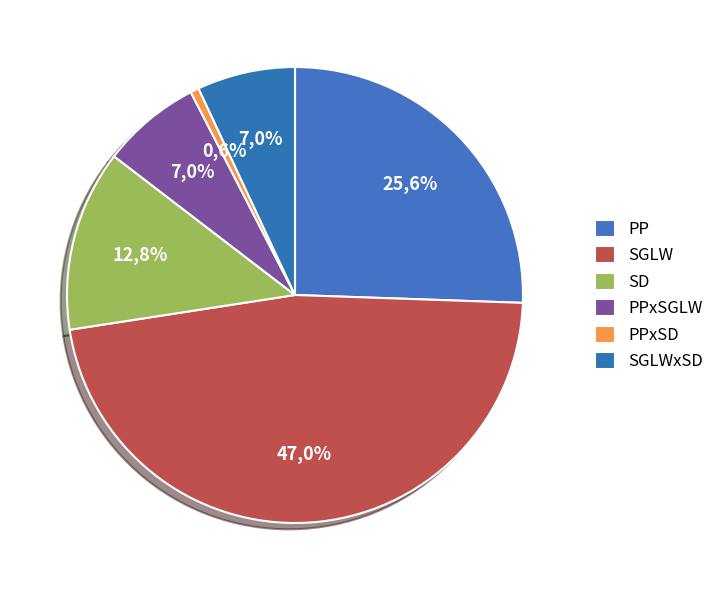

What percentage is NOT represented by SGLWxSD?

93.0%